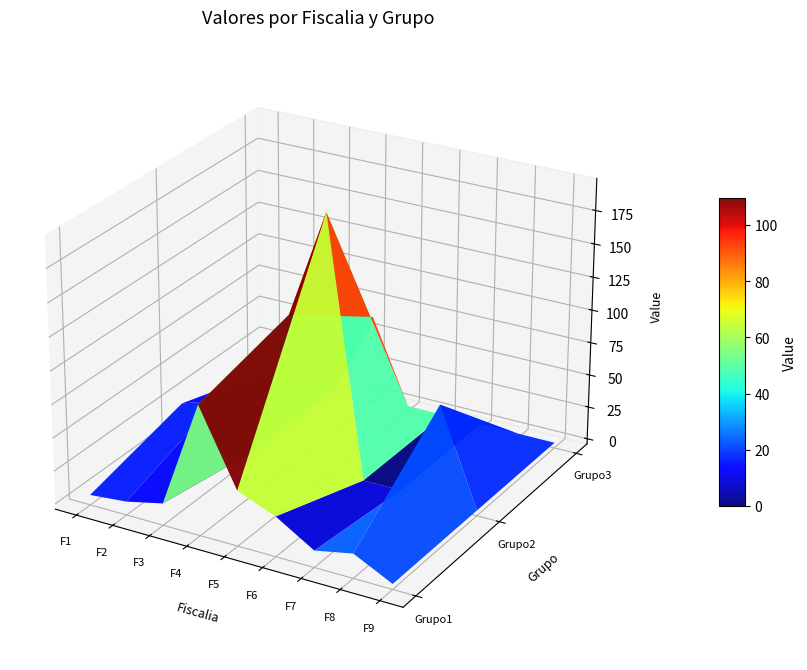

Reading left to right, transcribe all the data shown in this chart.

Grupo1: 3.6	6.2	12.6	93.9	37.6	26.2	8.6	14.4	0.0
Grupo2: 23.2	32.6	0.0	112.4	194.6	0.0	0.0	72.6	0.0
Grupo3: 0.0	0.0	0.0	64.0	0.0	0.0	0.0	0.0	0.0